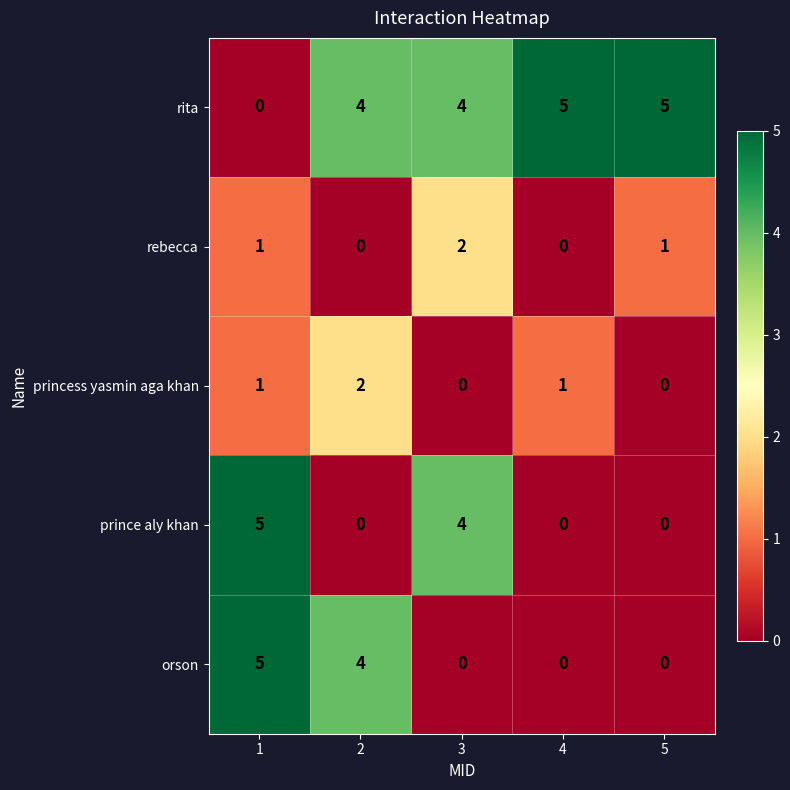

Which series changed the most between 2 and 4?

orson